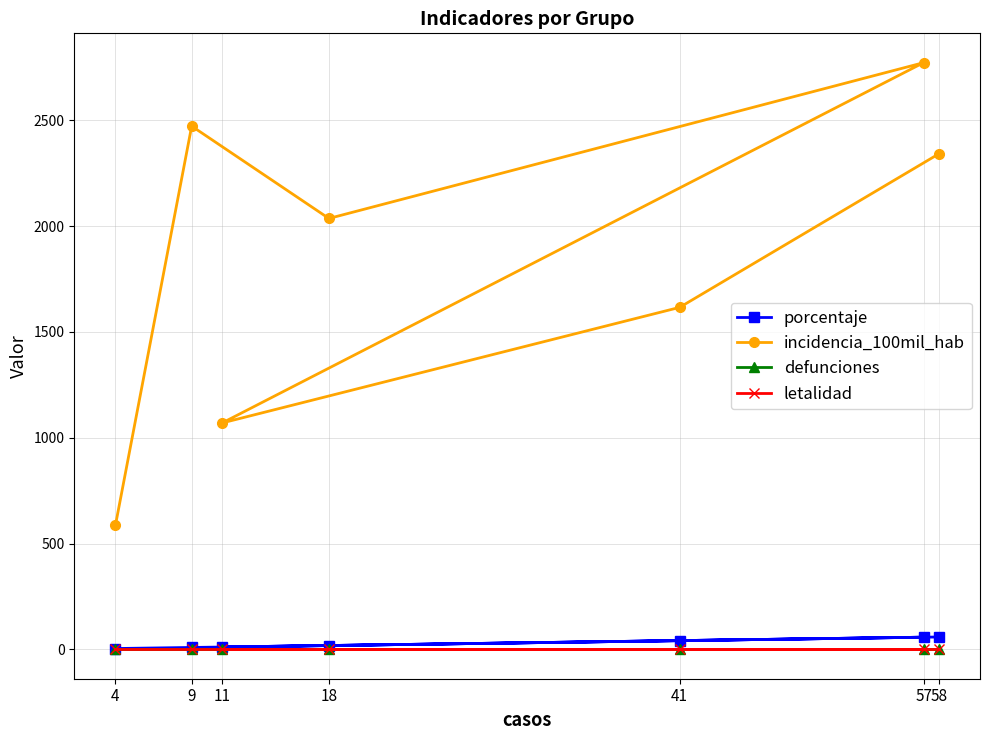

True or false: incidencia_100mil_hab and letalidad cross at least once.

False